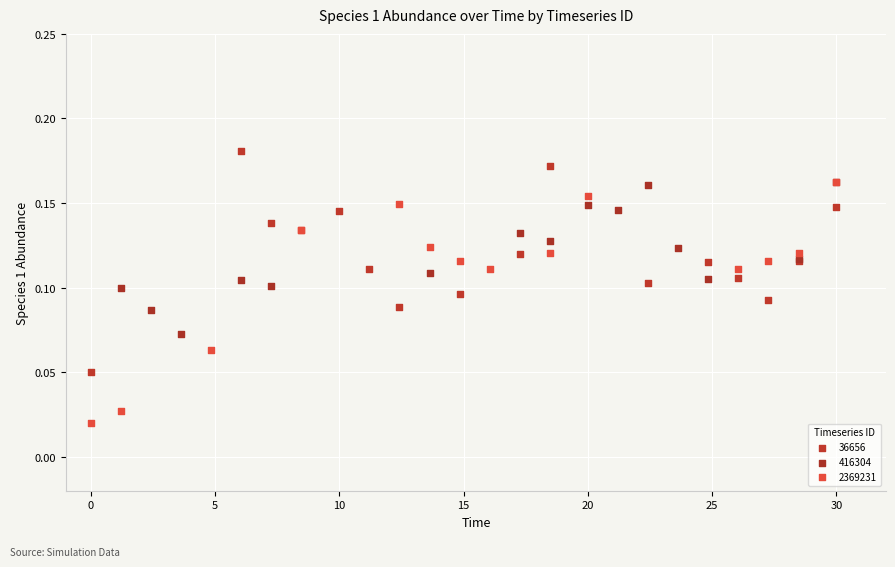

Which series contains the lowest Y value?

2369231